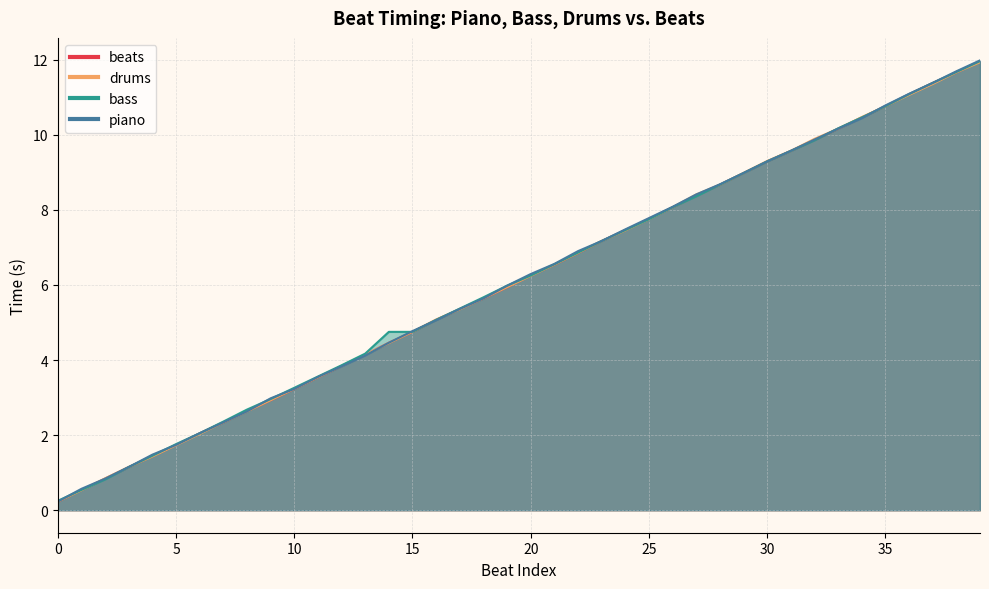

Which has a higher value, 29 or 10?

29